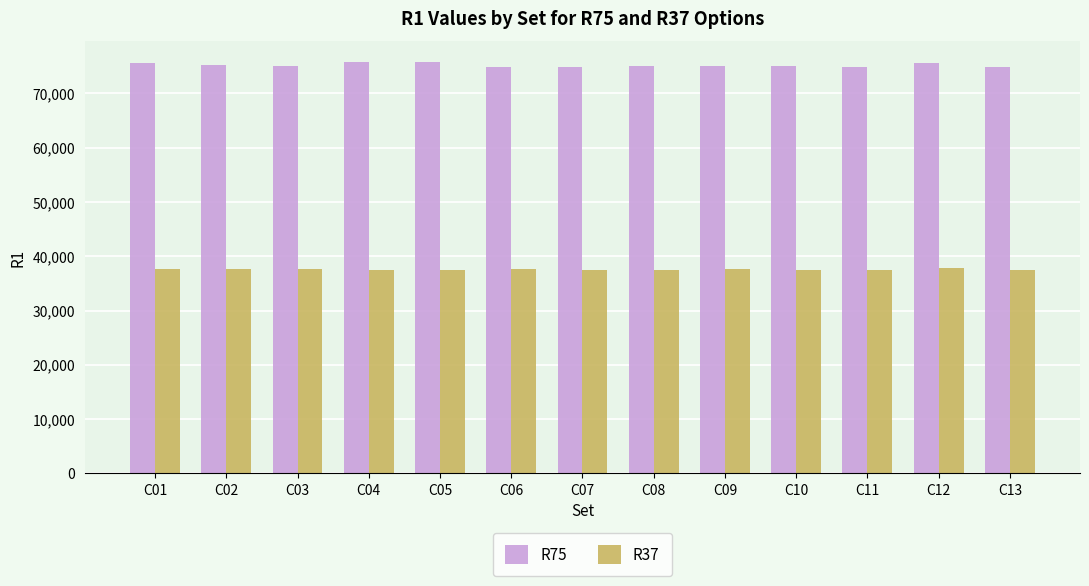

What is the value of the R37 bar at the 11th from the left?

37400